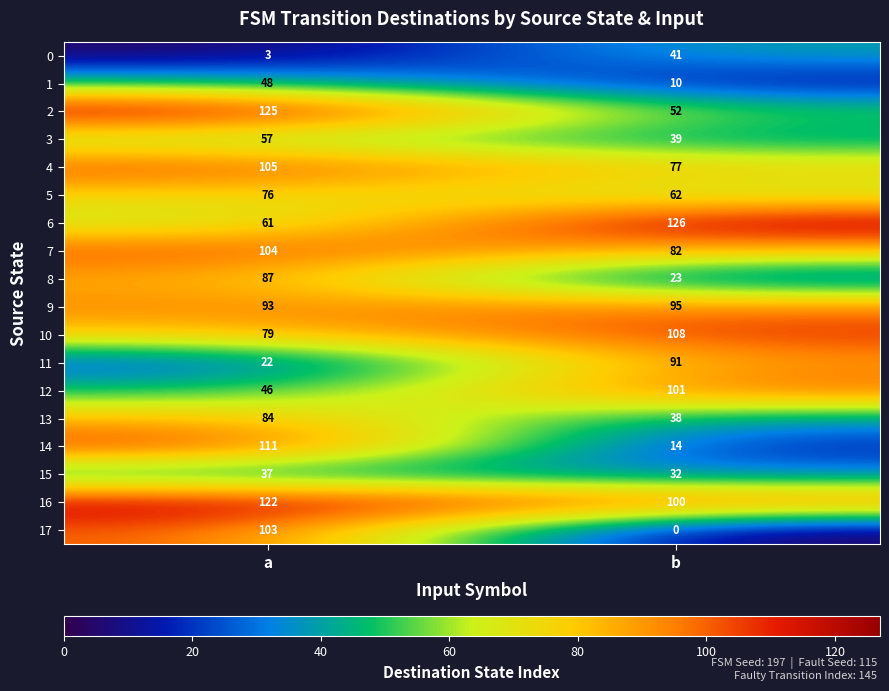

What is the average value of the 1 series?

29